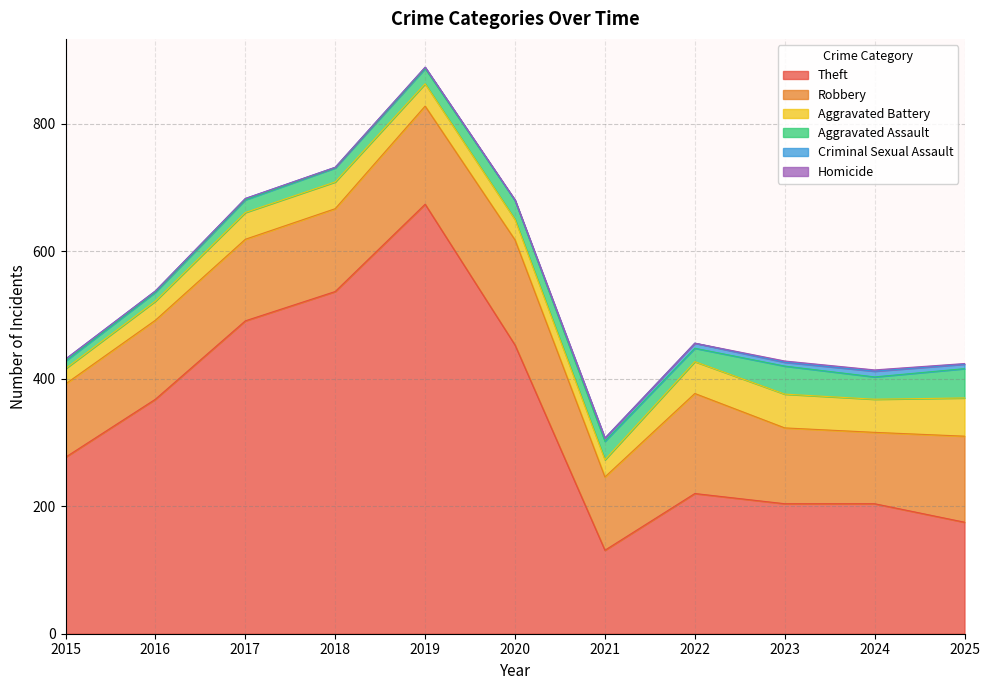

Is the value of Criminal Sexual Assault at 2024 greater than the value of Aggravated Assault at 2022?

No